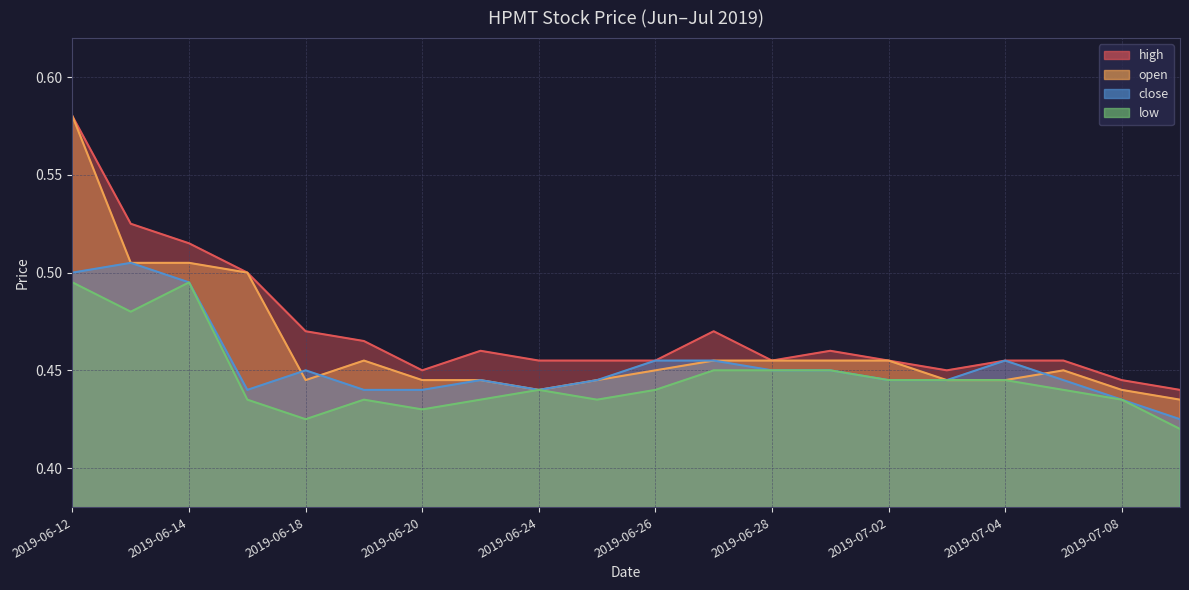

What are all the series names shown in the legend?

high, open, close, low